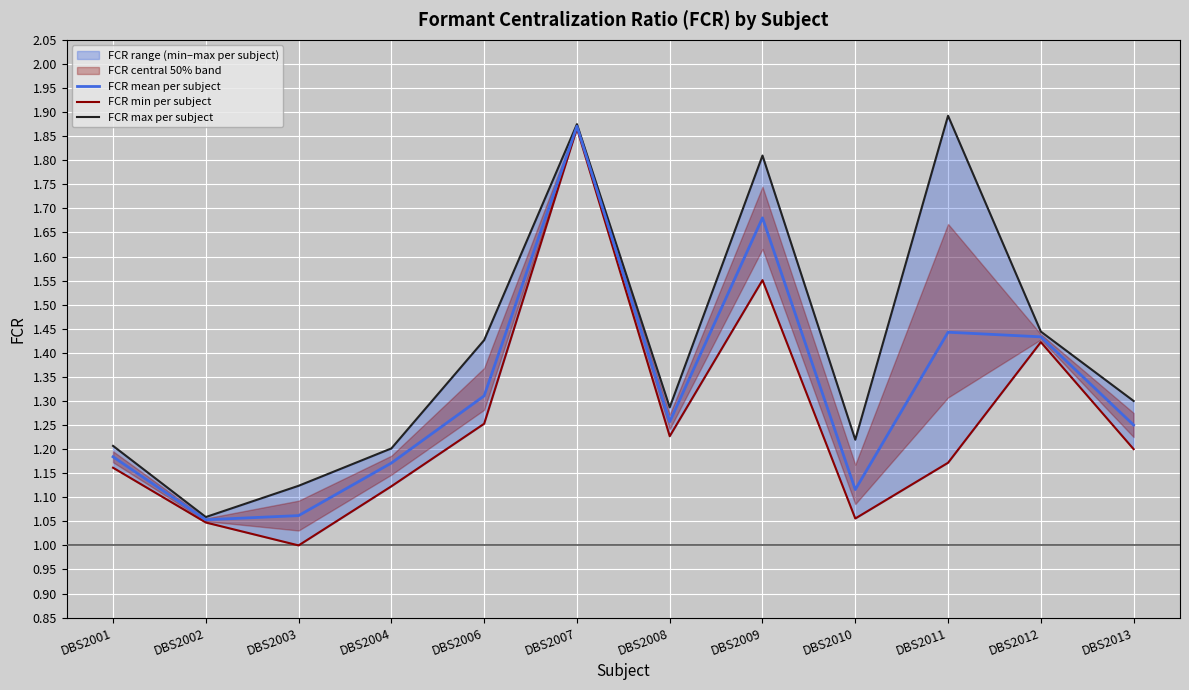

True or false: FCR max per subject and FCR min per subject cross at least once.

False